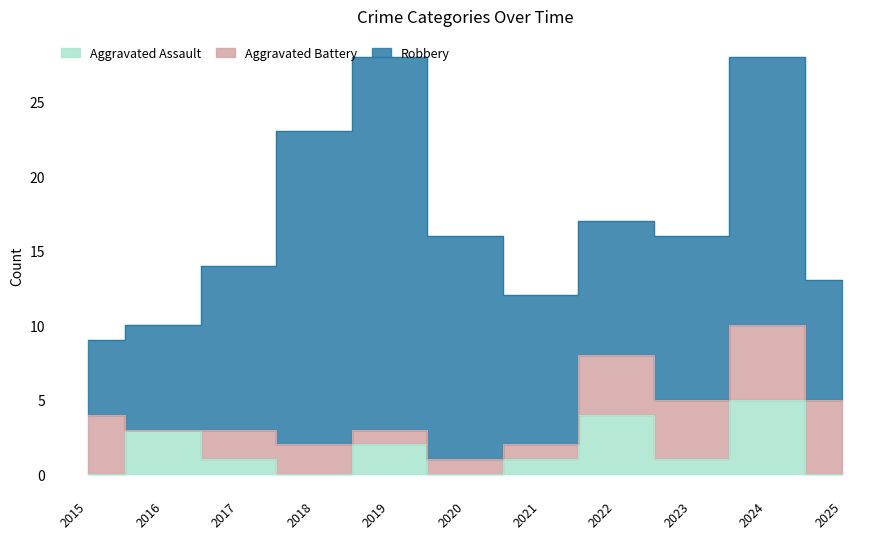

What is the sum of the Robbery values at 2019 and 2016?

32